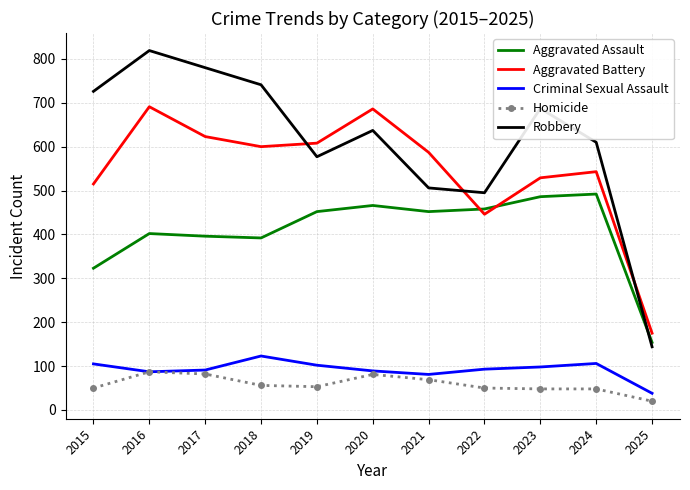

True or false: Robbery and Aggravated Battery intersect in this chart.

True